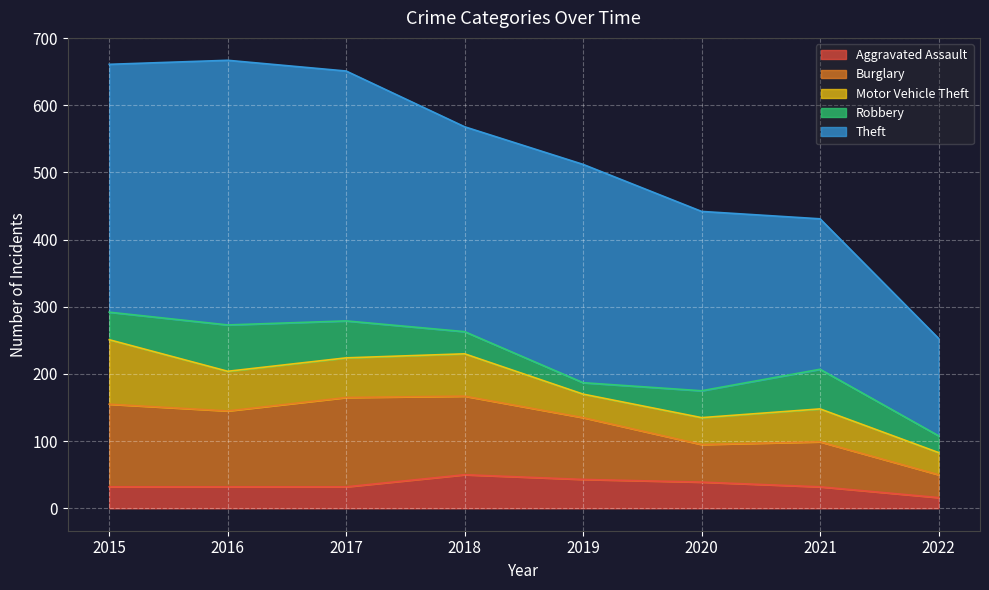

What is the total value across all series at 2020?

442